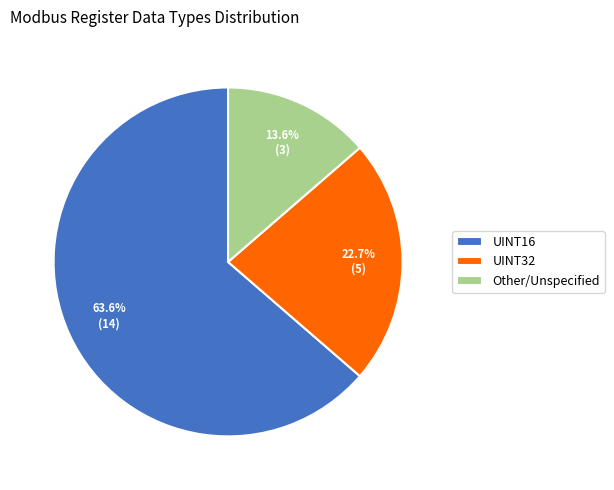

How much of the chart is everything except Other?

86.4%